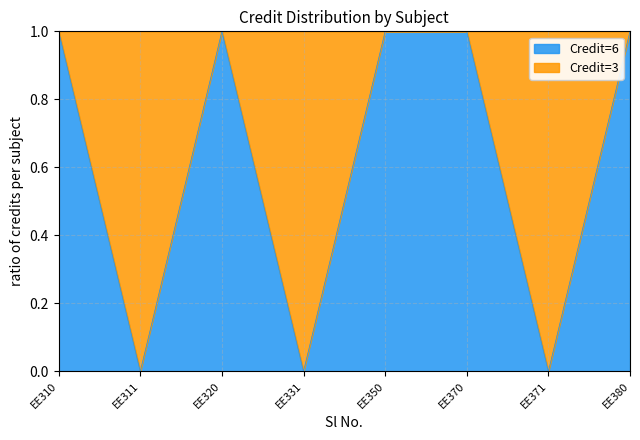

How many values are below 1?

3